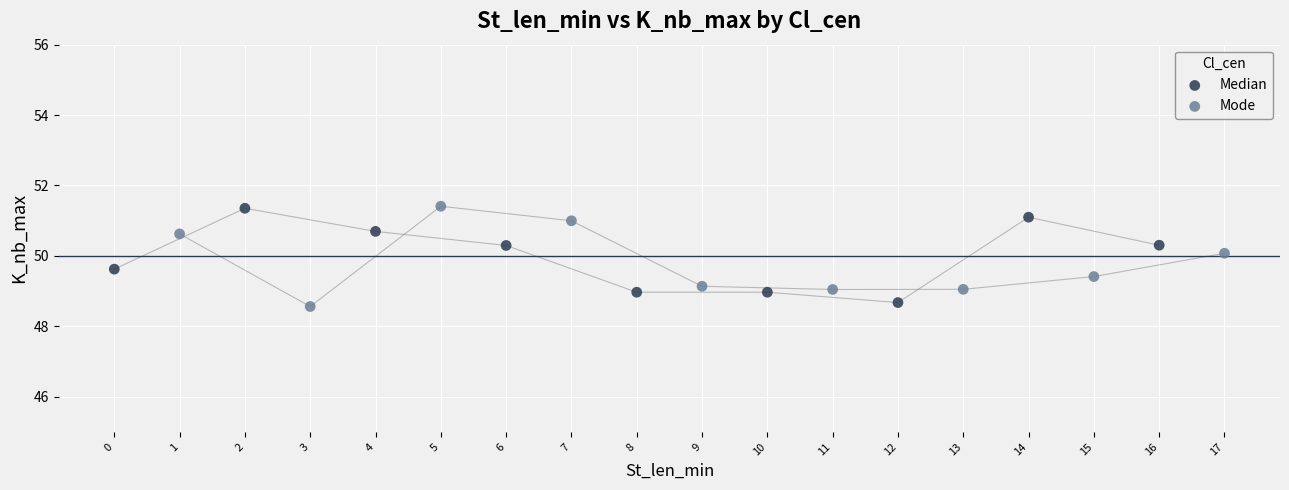

What are all the series names shown in the legend?

Median, Mode